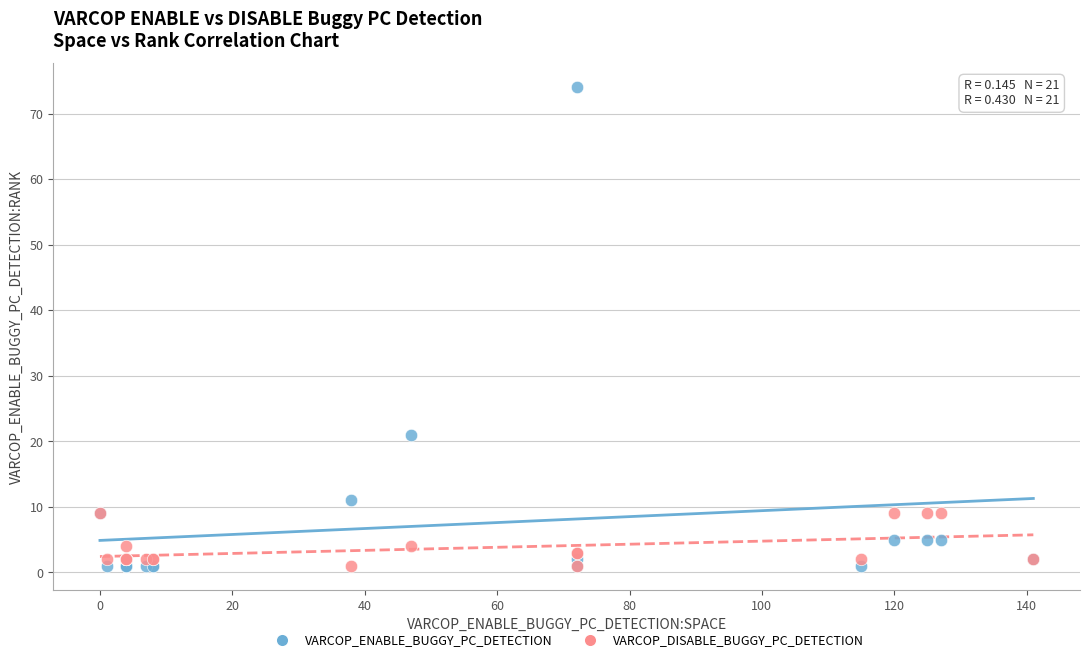

What are all the series names shown in the legend?

VARCOP_ENABLE_BUGGY_PC_DETECTION, VARCOP_DISABLE_BUGGY_PC_DETECTION